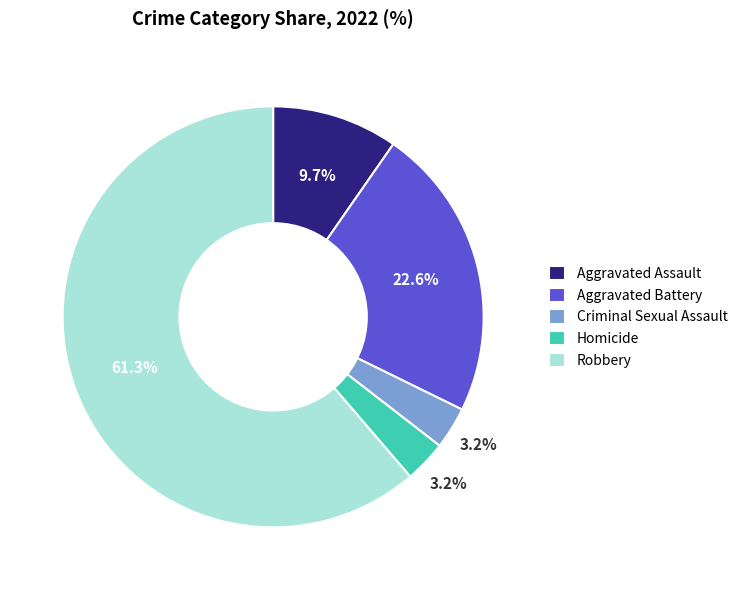

Does Robbery represent more than half of the total?

Yes